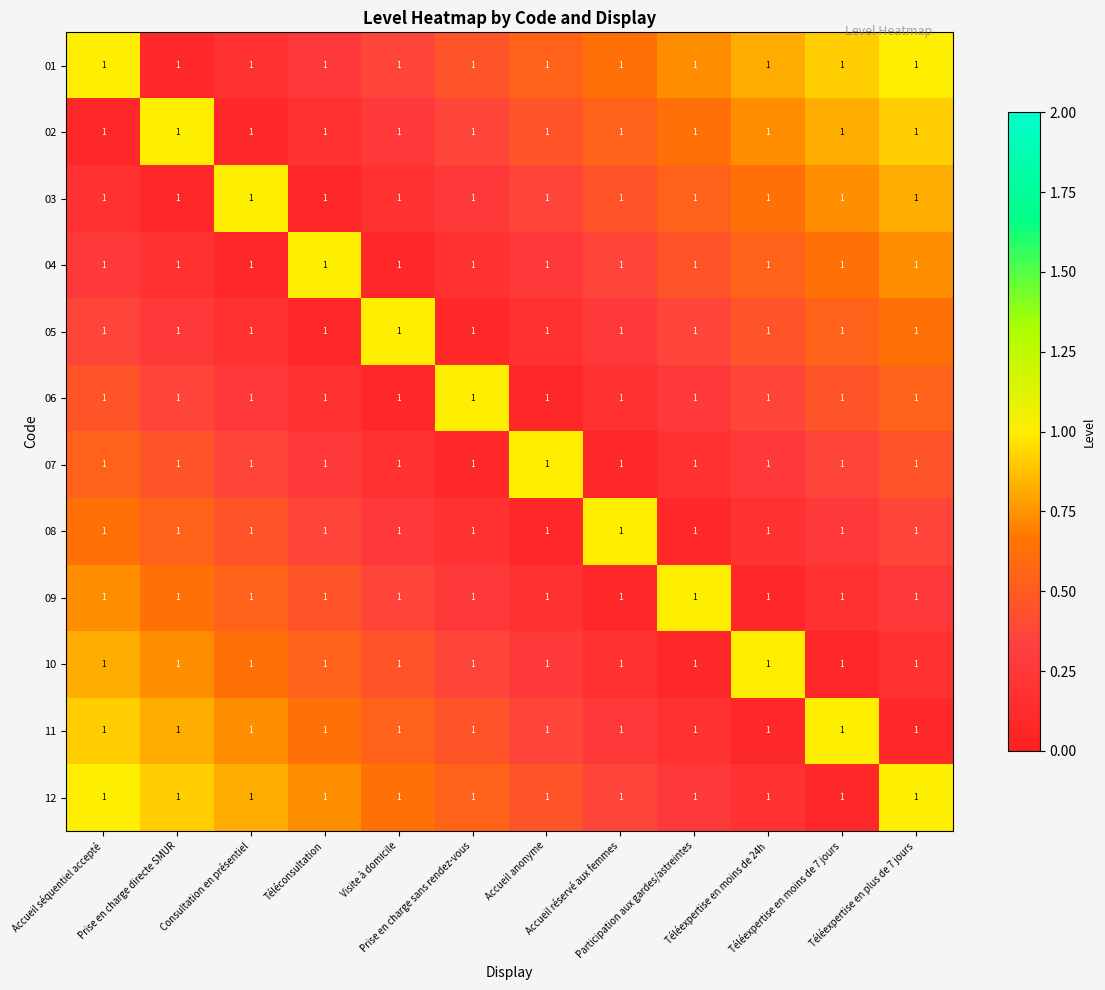

Read the 11 value at Prise en charge directe SMUR.

0.8